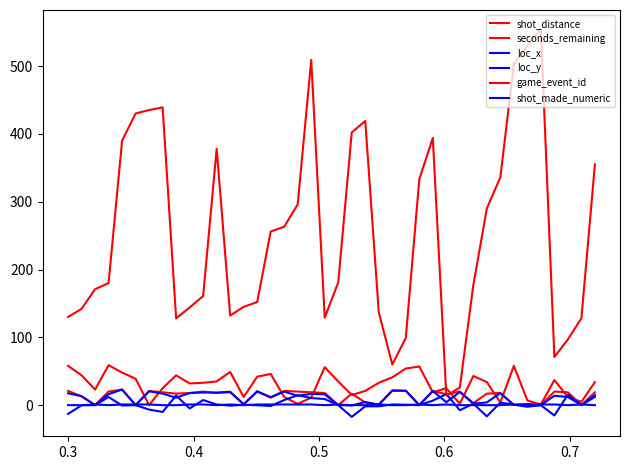

What is the difference between the maximum and minimum values in the game_event_id series?

540.0